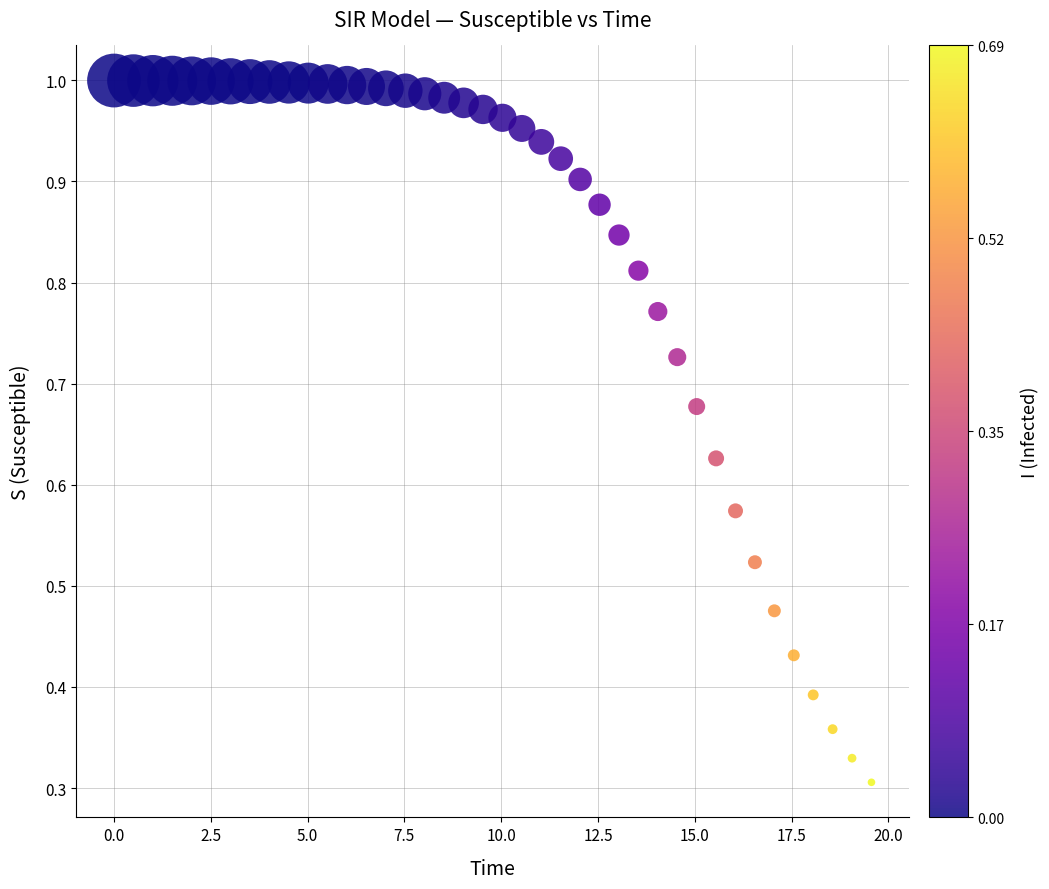

What is the range of X values (max minus min)?

19.6